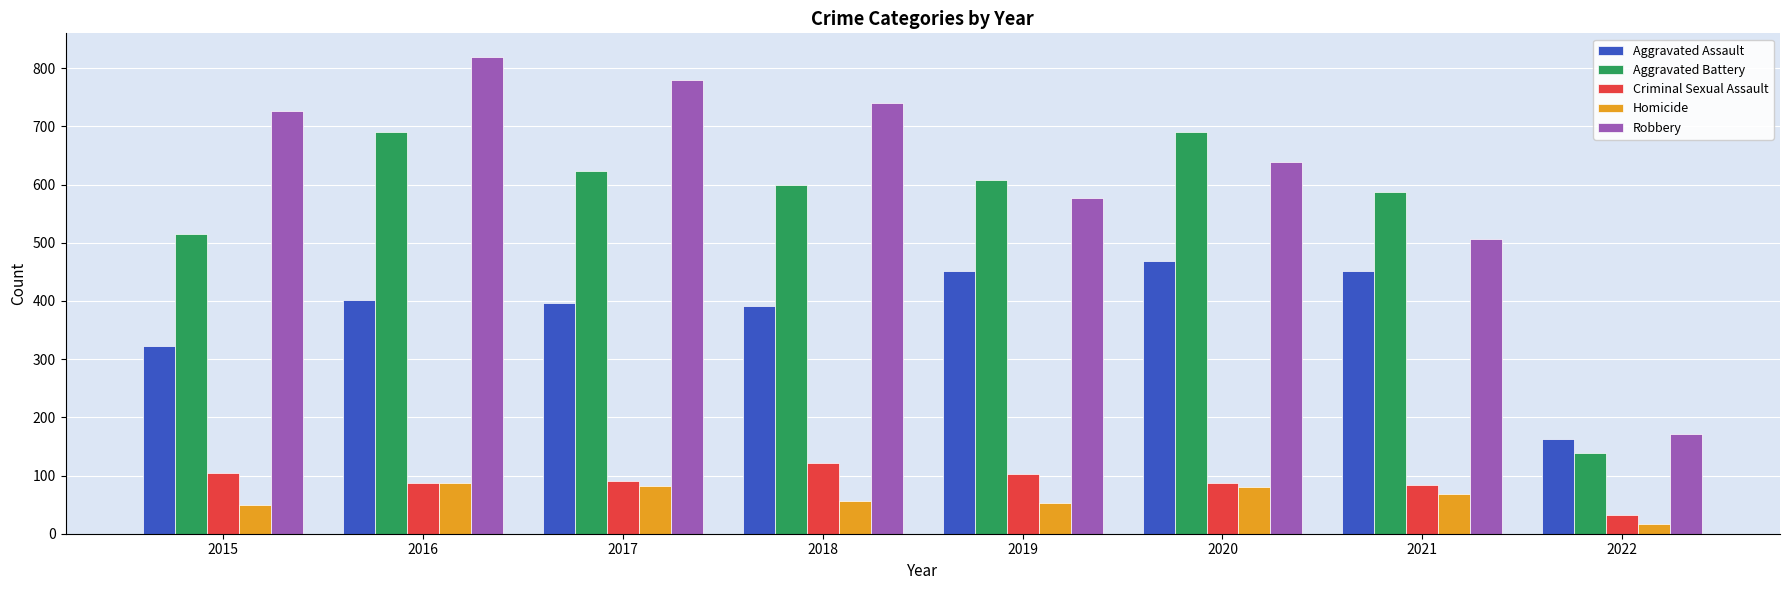

How many bars are there in each group?

5